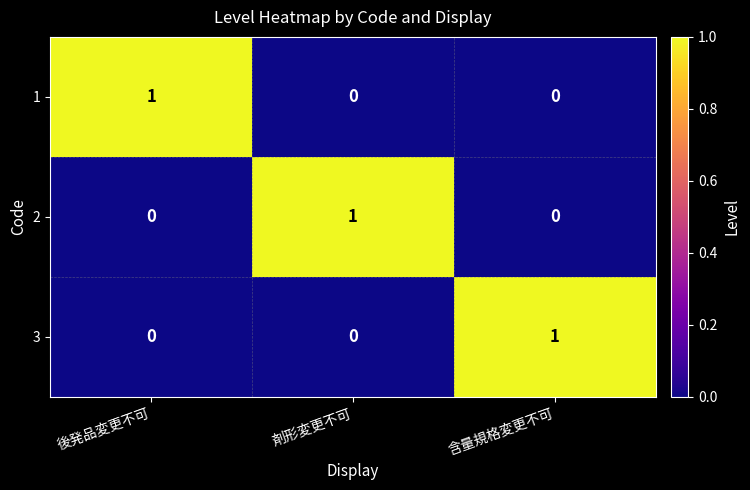

At how many categories does at least one series exceed 0?

3